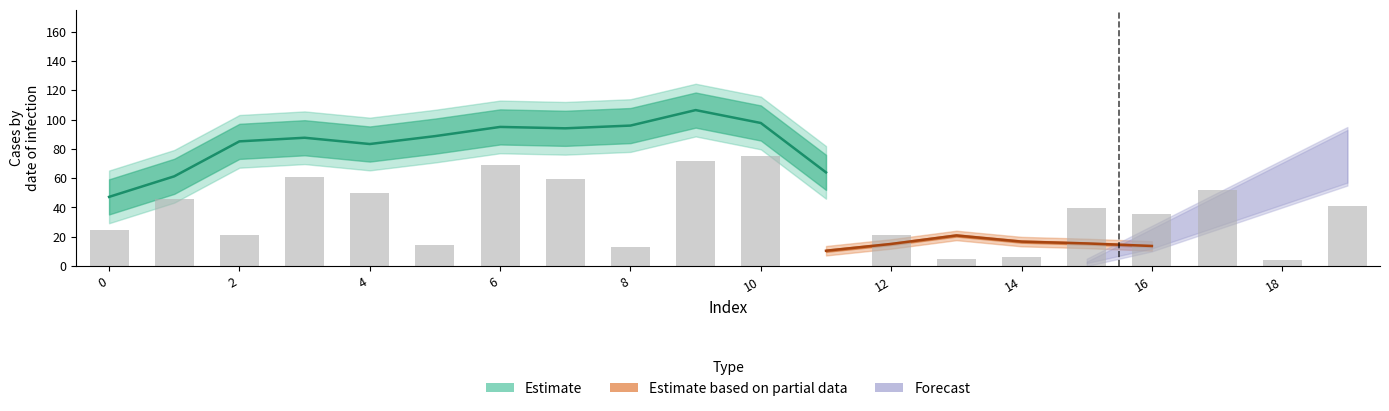

Rank the categories by value from lowest to highest.

11, 18, 13, 14, 8, 5, 12, 2, 0, 16, 15, 19, 1, 4, 17, 7, 3, 6, 9, 10